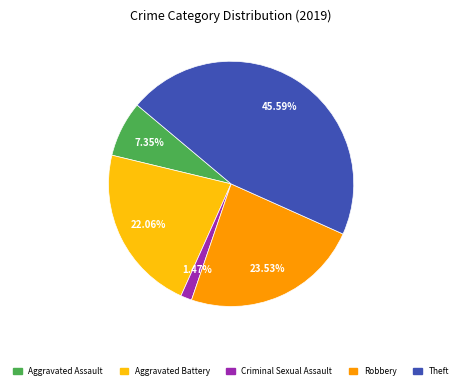

Is there a majority slice in this chart?

No